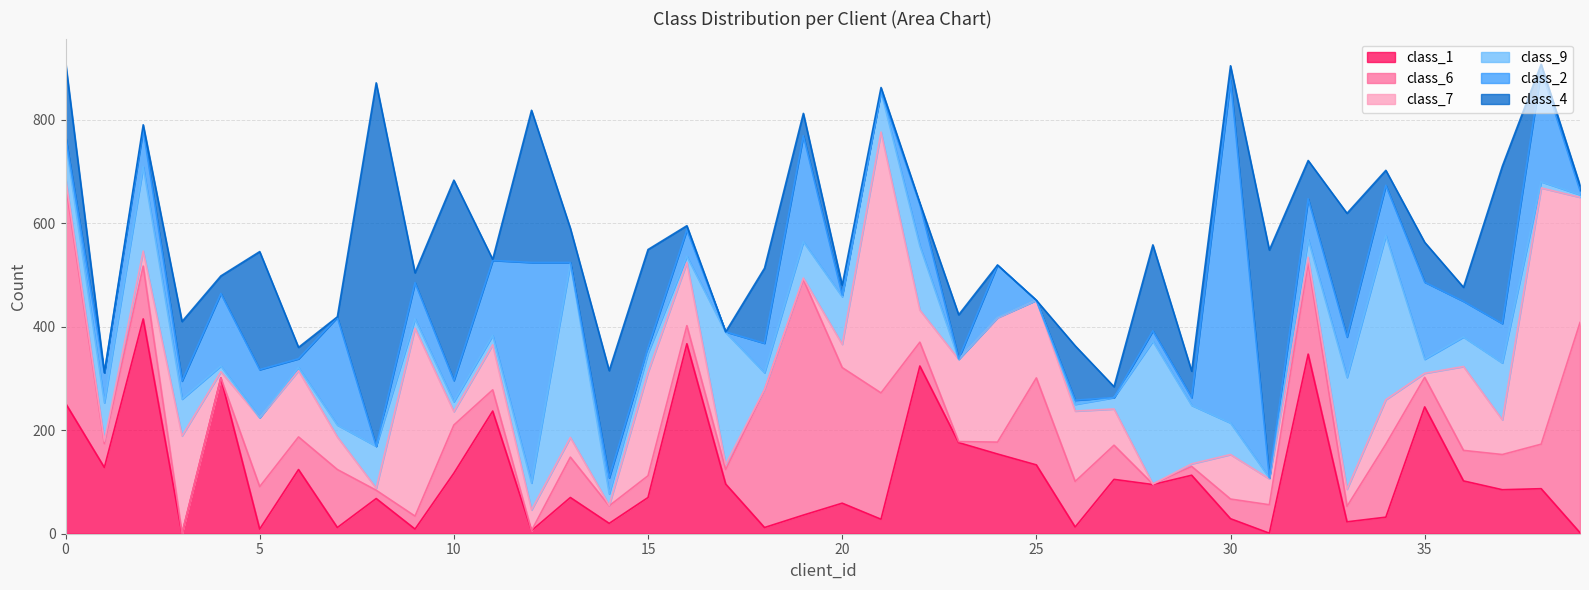

How many positive values does the class_1 series have?

39